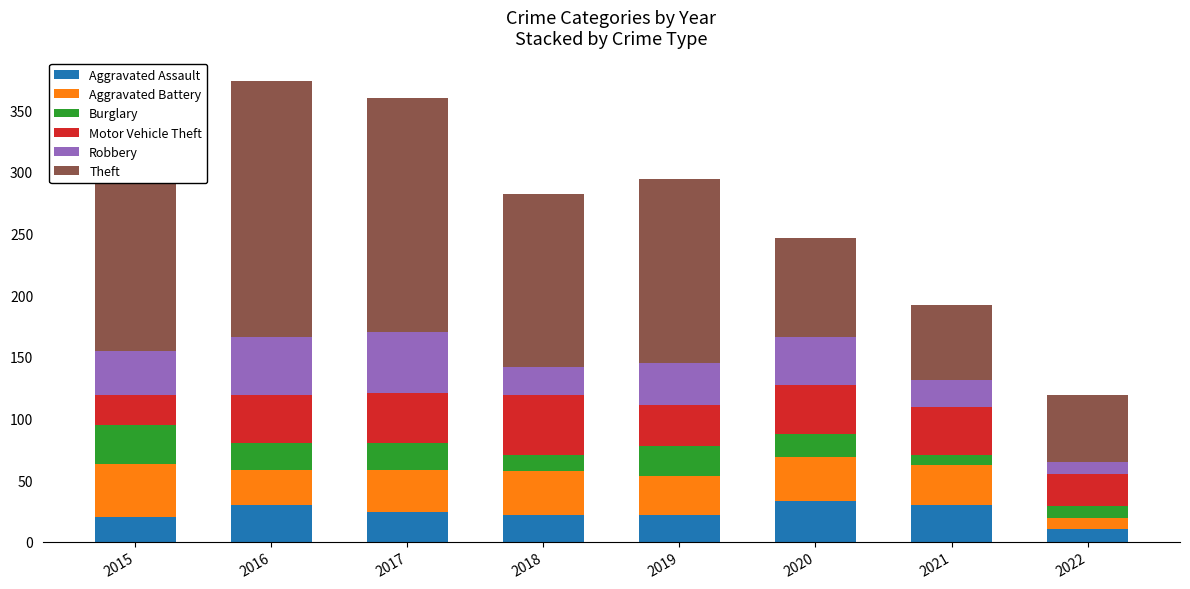

What is the average value of the Aggravated Assault series?

24